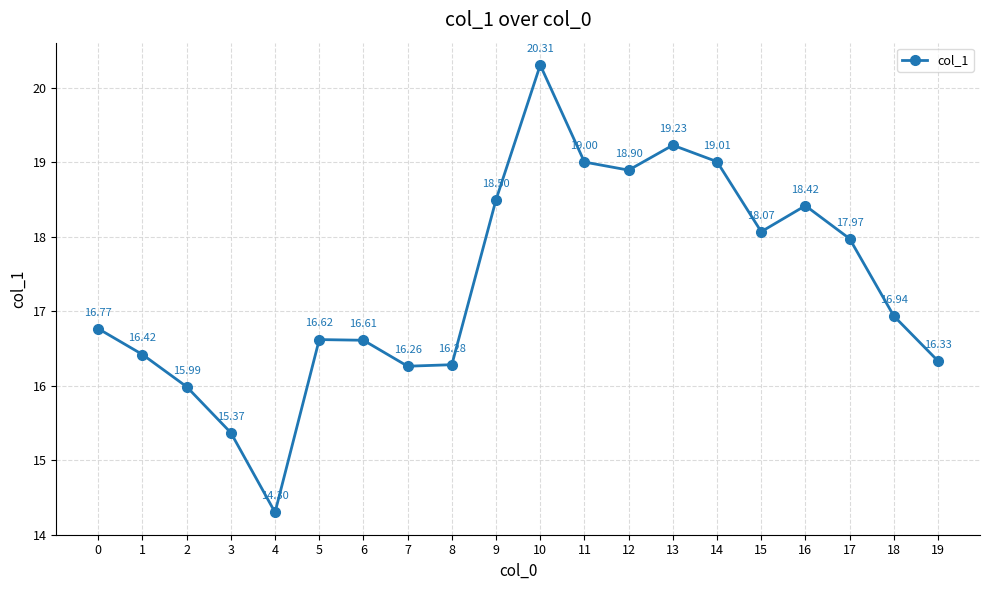

How many interior local valleys (lower than both neighbors) does the data have?

4